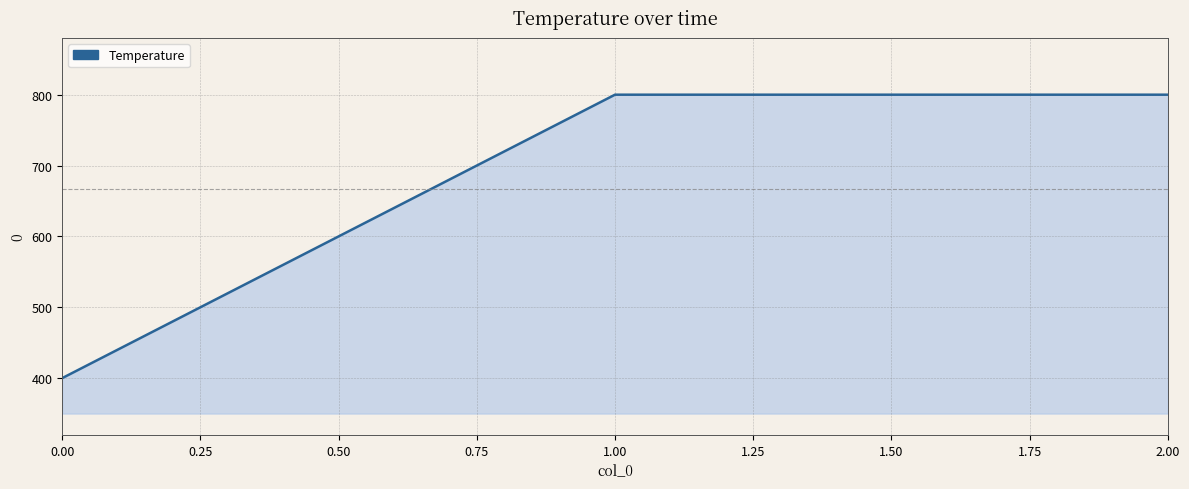

What is the difference between the maximum and minimum values?

400